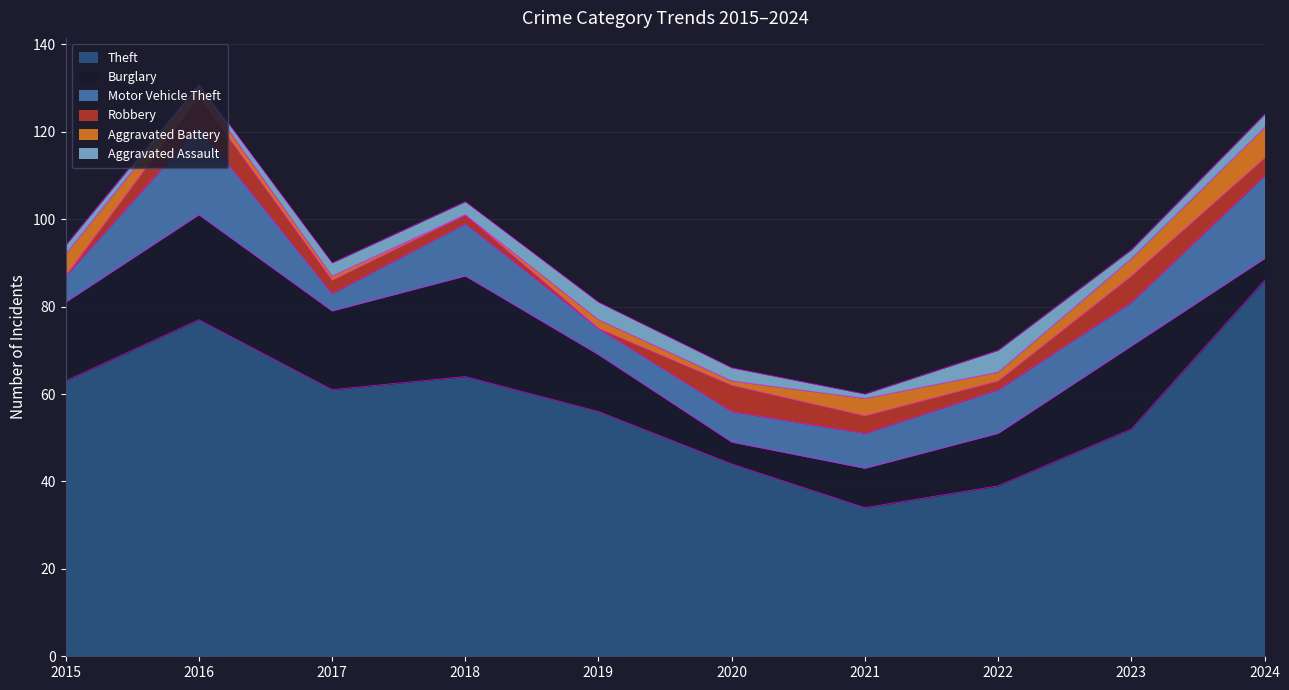

Rank the categories by Robbery value from highest to lowest.

2016, 2020, 2023, 2021, 2024, 2017, 2018, 2022, 2015, 2019